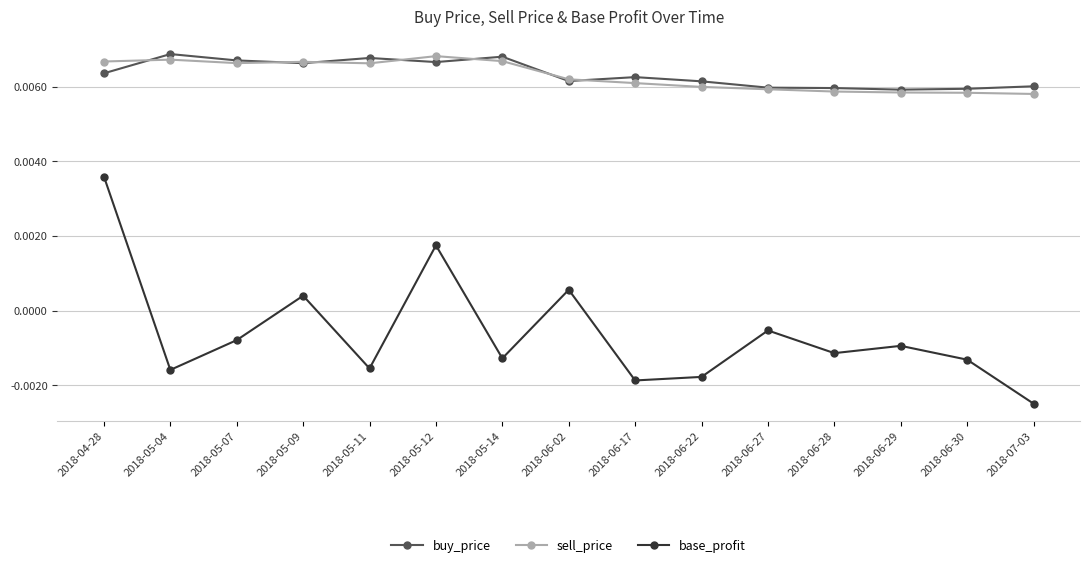

Is this an area chart (filled region under the line)?

No